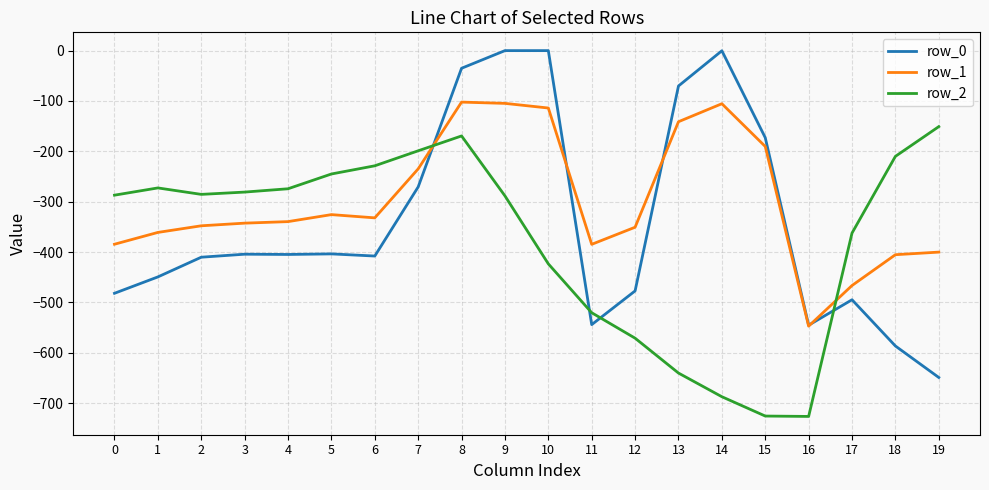

What is the difference between the highest and lowest values at 8?

134.4